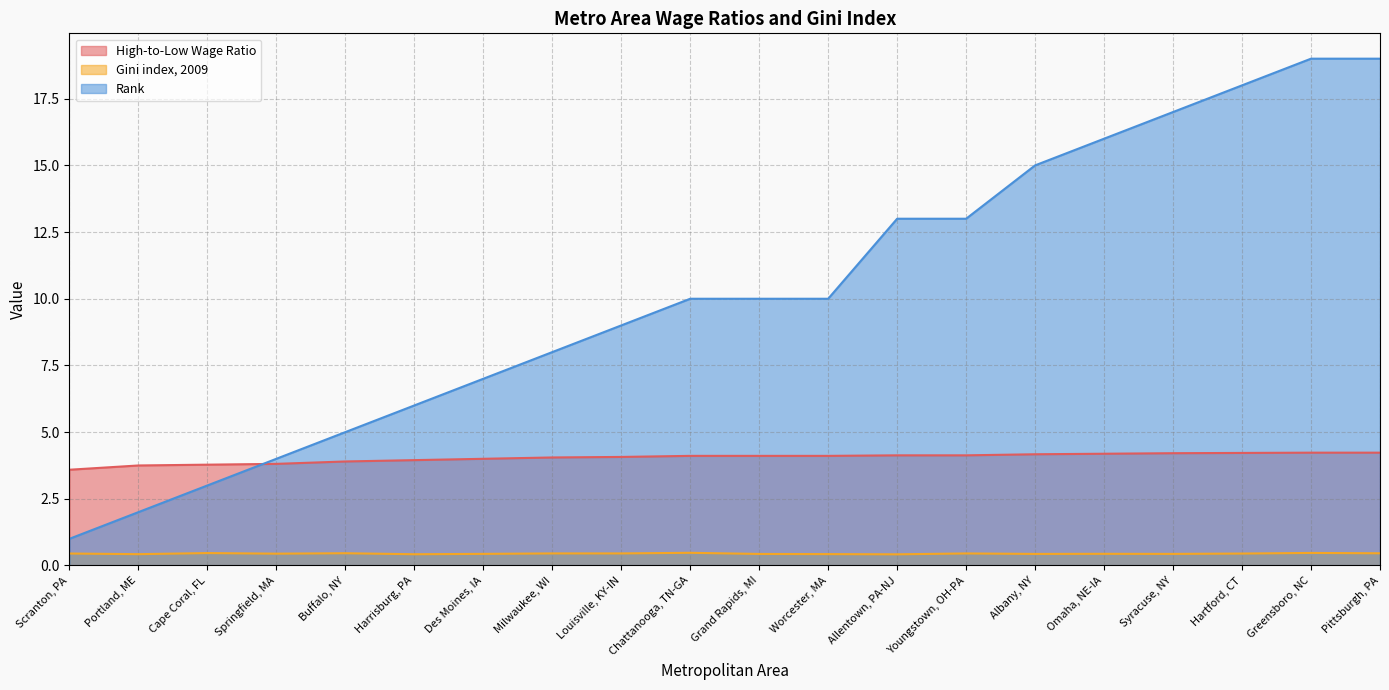

True or false: High-to-Low Wage Ratio and Gini index, 2009 intersect in this chart.

False